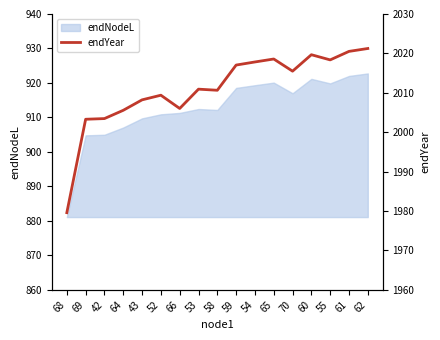

Which category has the lowest value across all series?

68